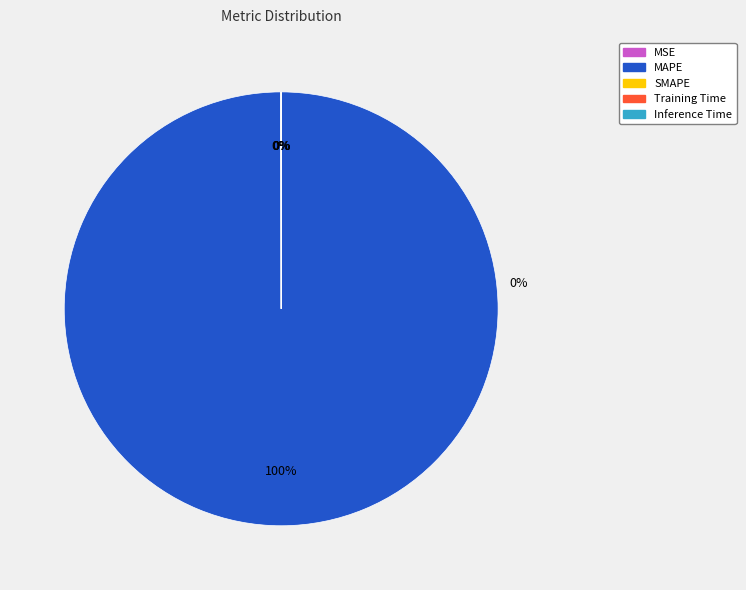

To the nearest percent, what is the difference between the largest and smallest slice percentages?

100%